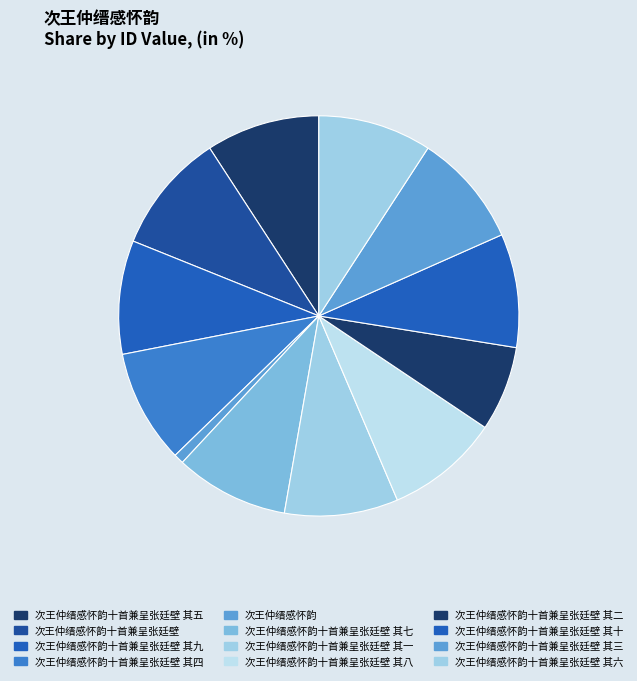

Which slice is the largest?

次王仲缙感怀韵十首兼呈张廷壁